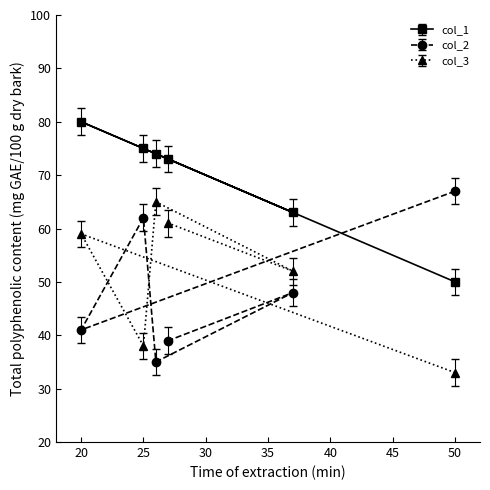

At how many categories does at least one series exceed 64?

5